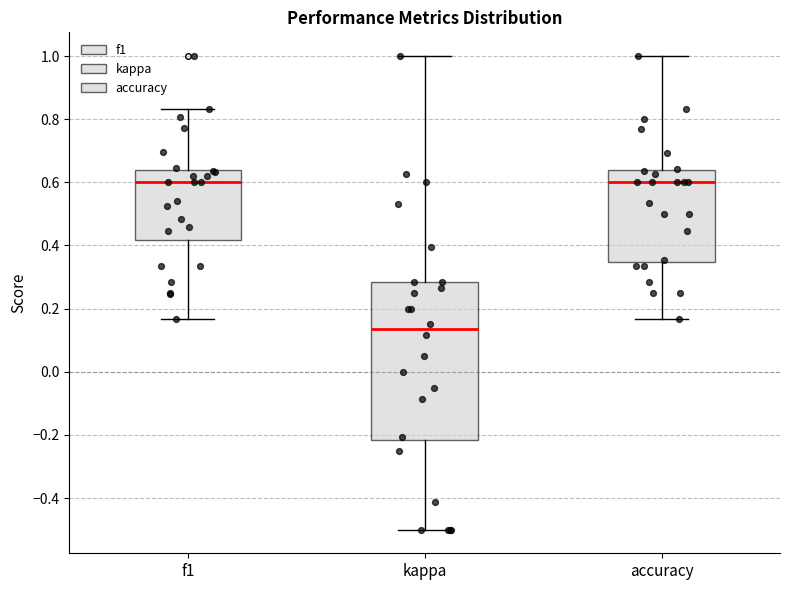

Where is the upper edge of the box for f1 on the y-axis? The values are not printed on the chart, so give them approximately, as read against the axis.

0.64